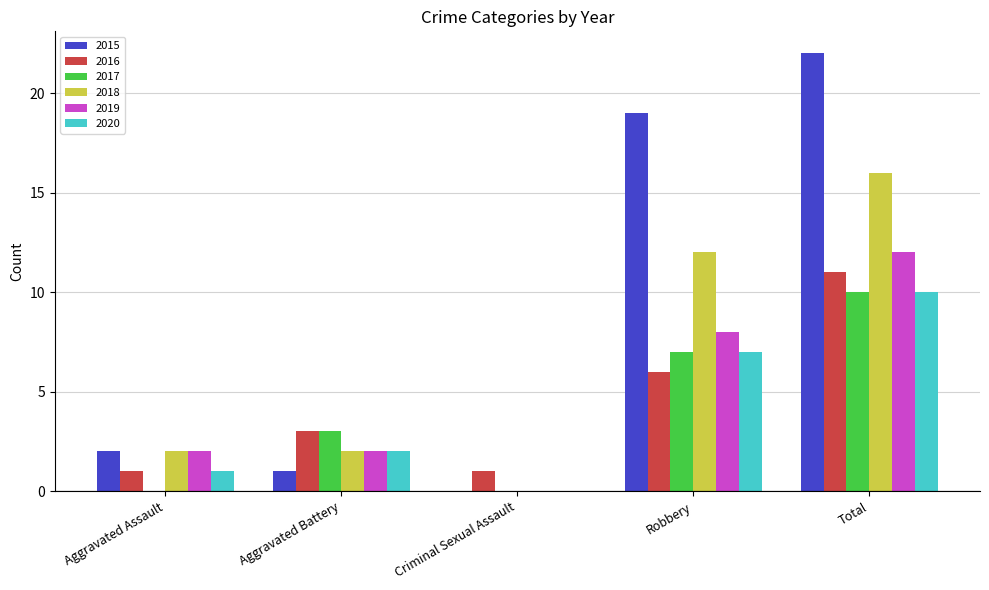

What is the sum of the 2017 values at Total and Criminal Sexual Assault?

10